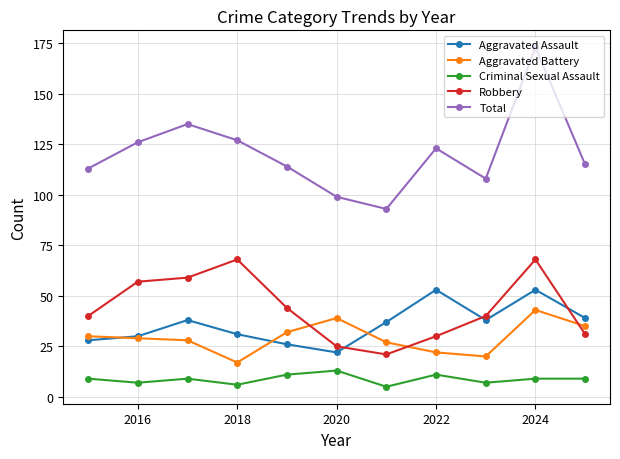

What is the value of the Total point at the 7th from the left?

93